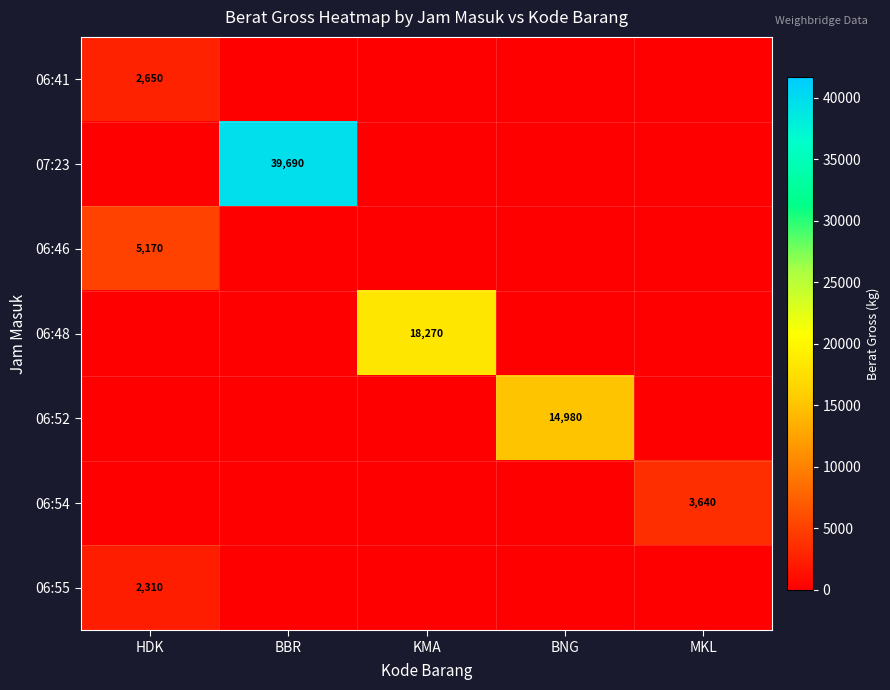

True or false: 06:41 has a value of 4114 at HDK.

False